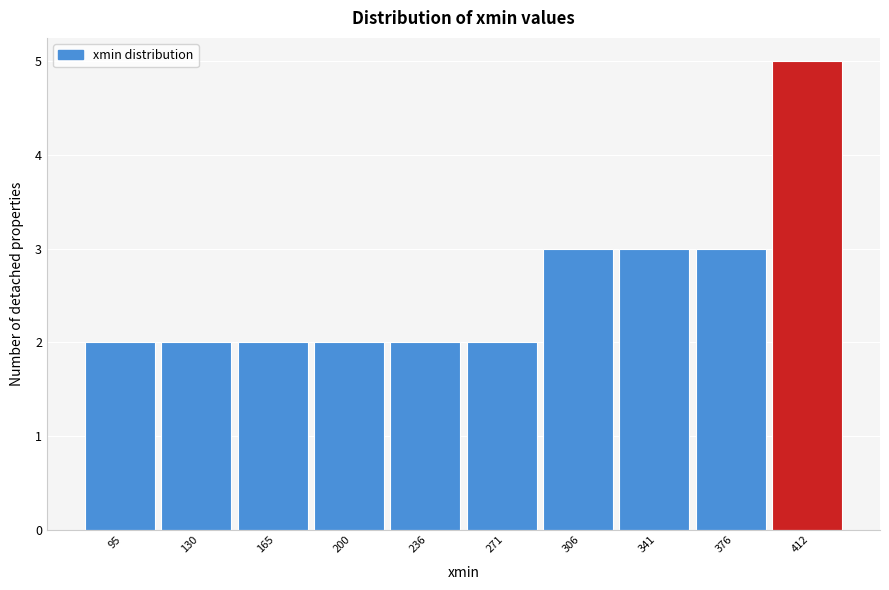

Reading left to right, extract all data points from this chart.

95=2	130=2	165=2	200=2	236=2	271=2	306=3	341=3	376=3	412=5